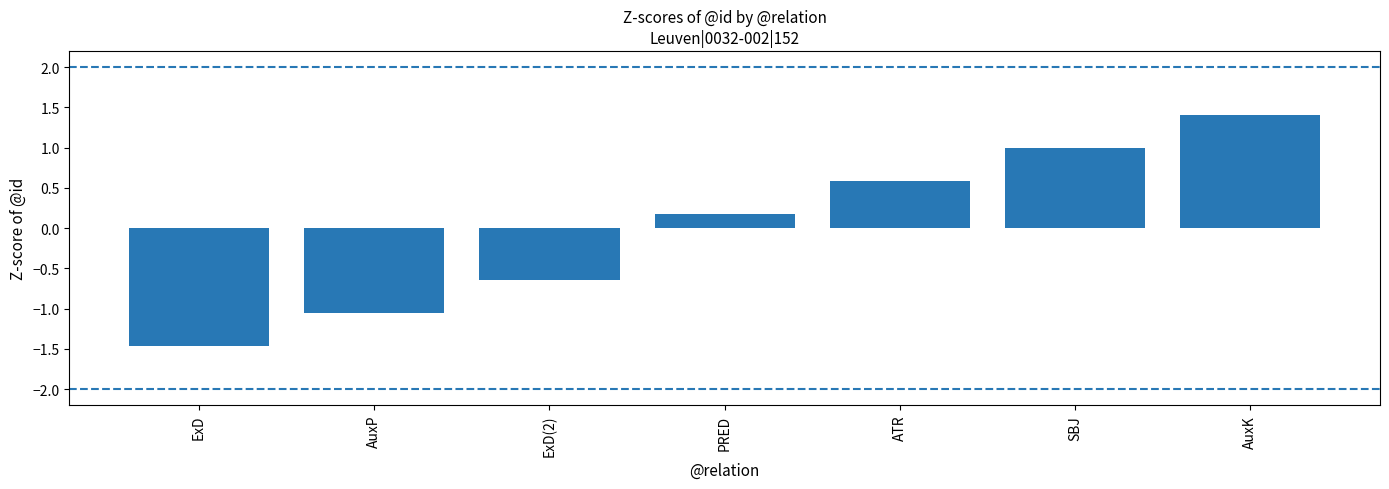

What is the maximum value shown in the chart?

1.4